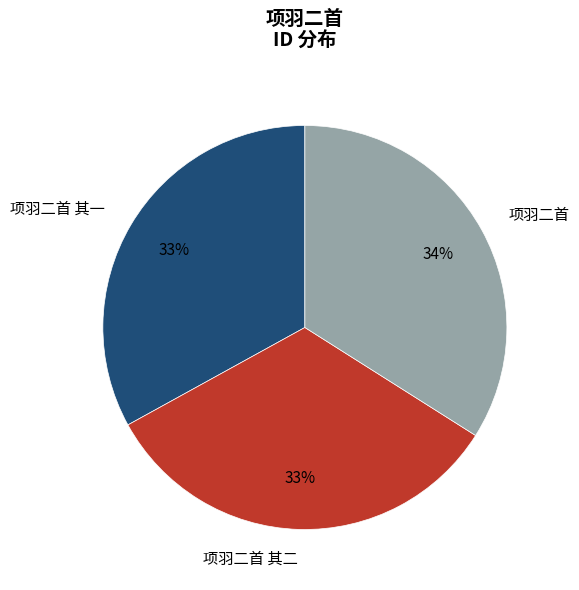

Does 项羽二首 represent more than half of the total?

No